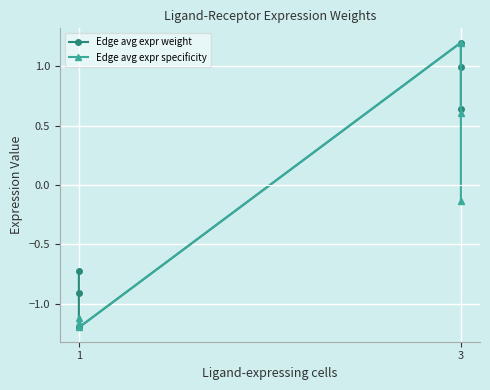

How many interior local peaks does the Edge avg expr specificity series have?

1